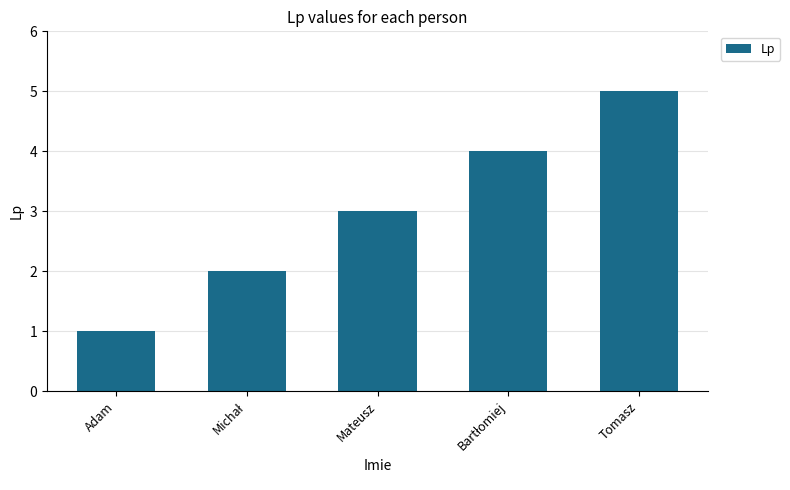

Are the bars grouped side by side (vs. stacked)?

No